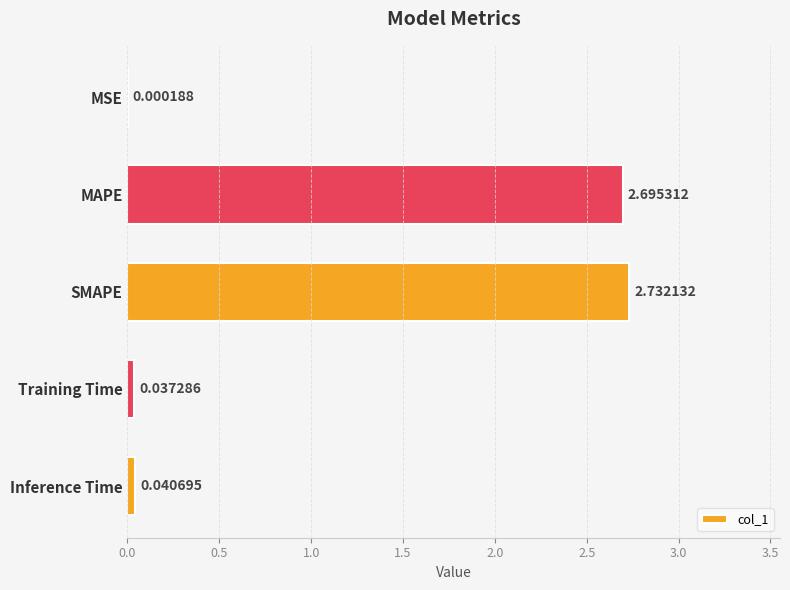

Are the bars horizontal?

Yes